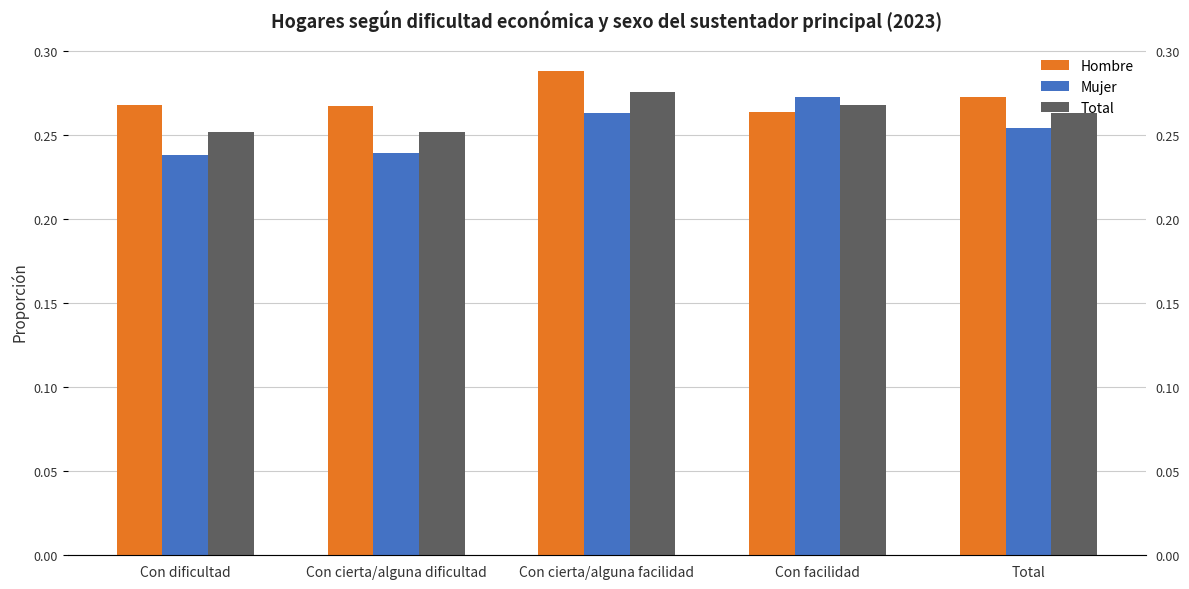

What is the minimum value for Hombre?

0.3